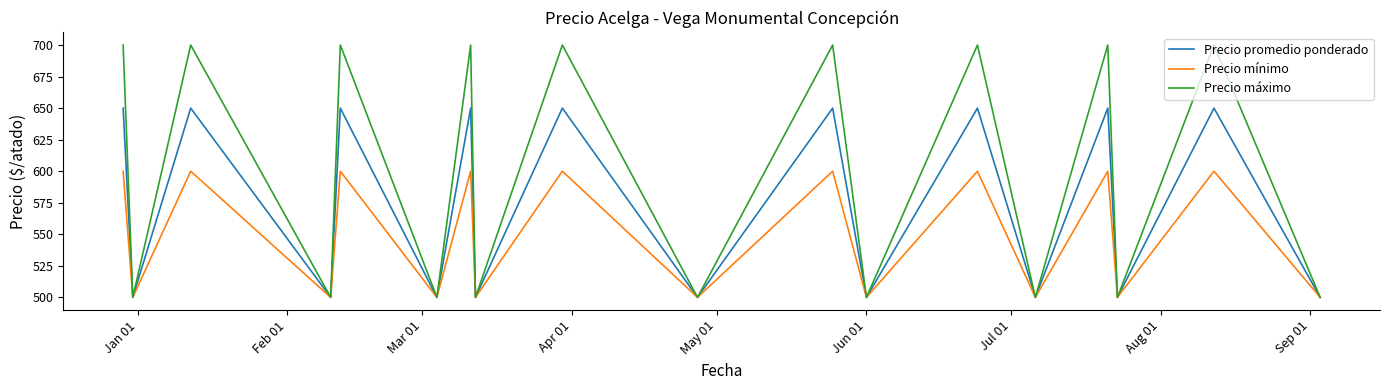

What is the maximum value for Precio máximo?

700